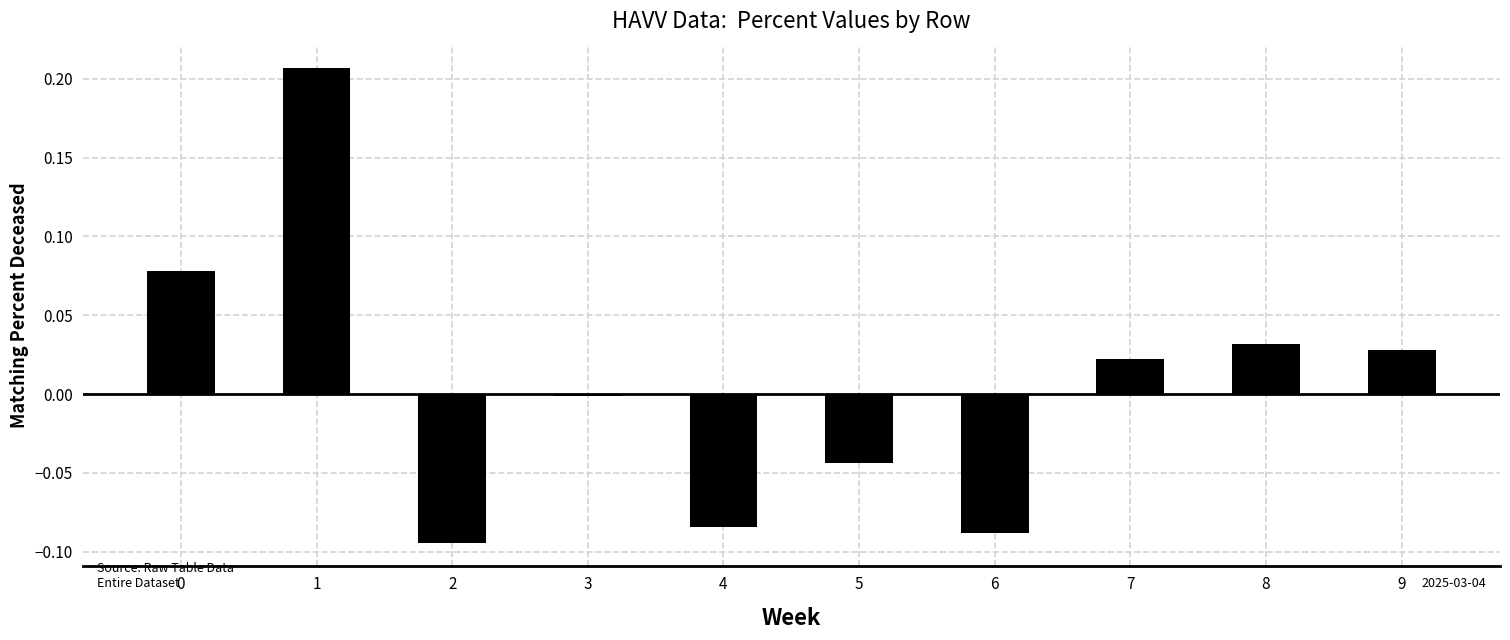

What is the difference between the maximum and minimum values?

0.3